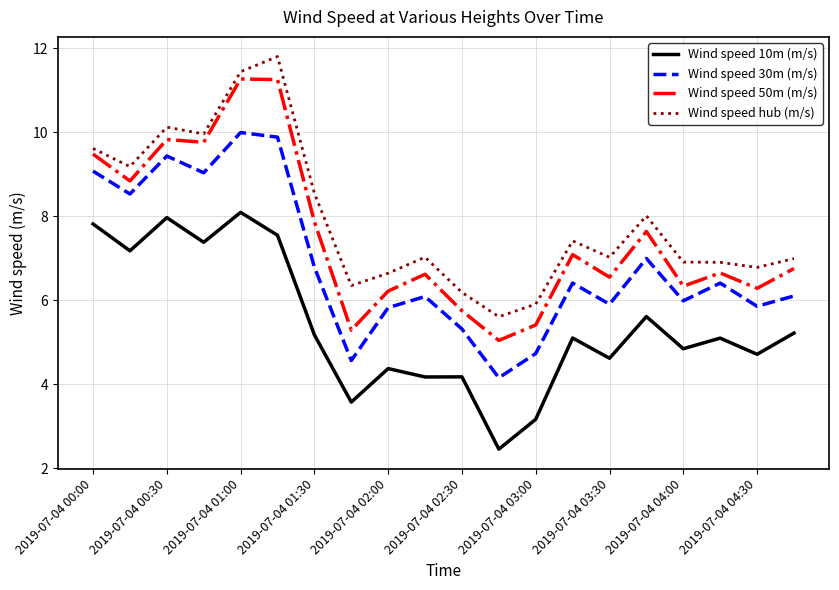

List the series in order of their overall mean, lowest first.

Wind speed 10m (m/s), Wind speed 30m (m/s), Wind speed 50m (m/s), Wind speed hub (m/s)